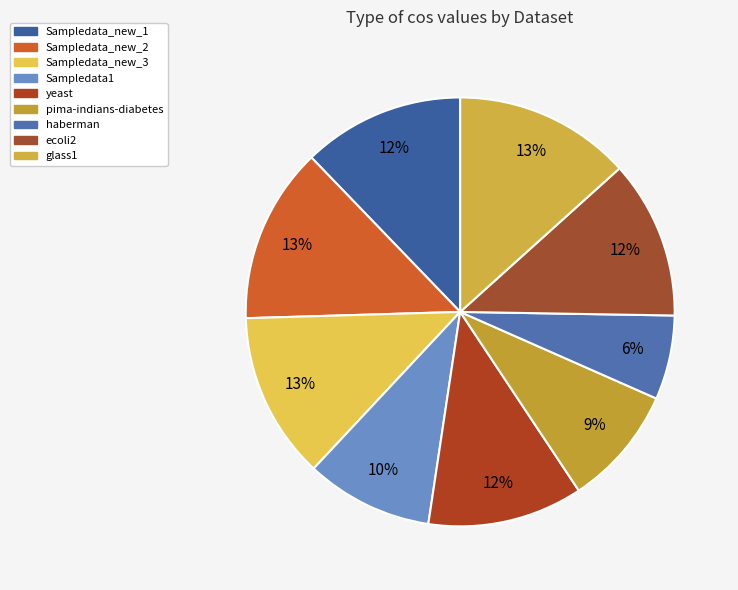

How many slices are in this pie chart?

9